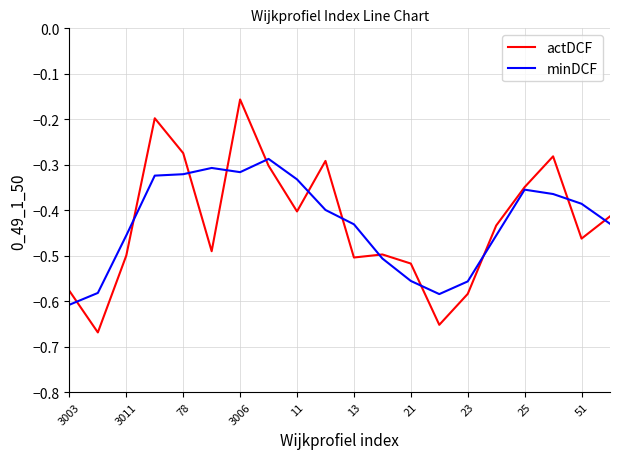

What is the sum of all actDCF values?

-8.6